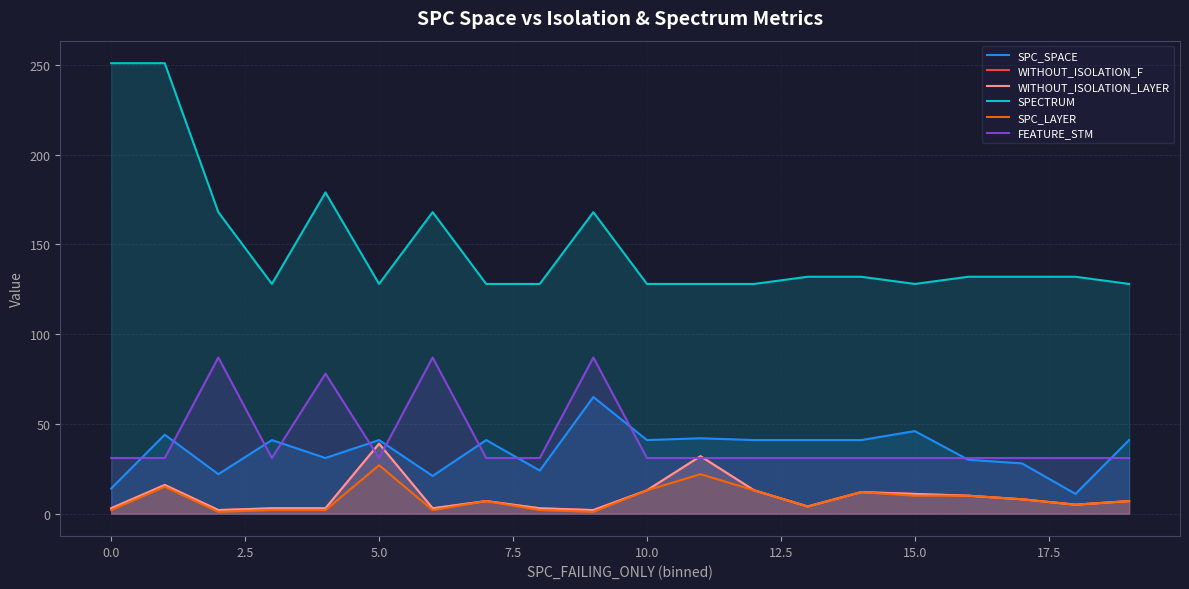

Which has a higher value, 12.5 or 10?

10